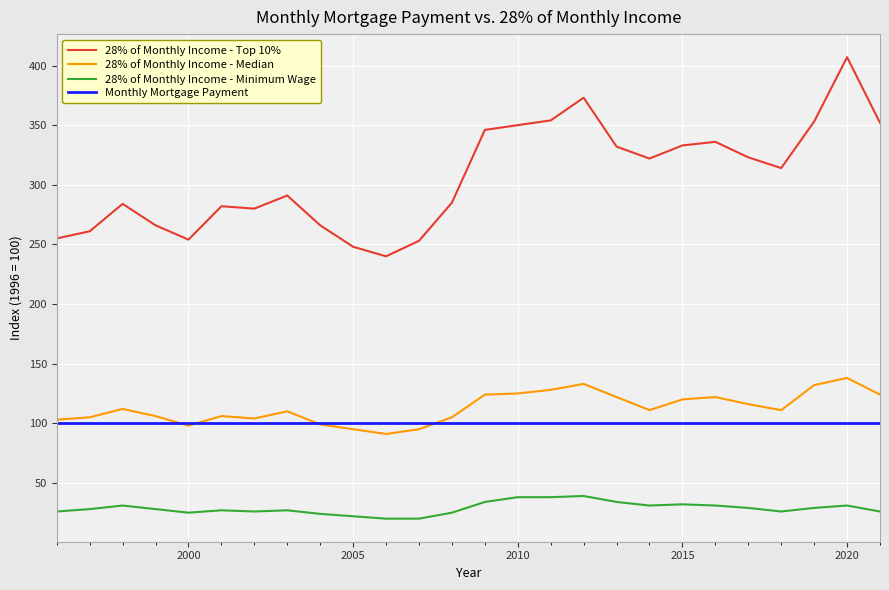

Which series has the widest spread of values?

28% of Monthly Income - Top 10%